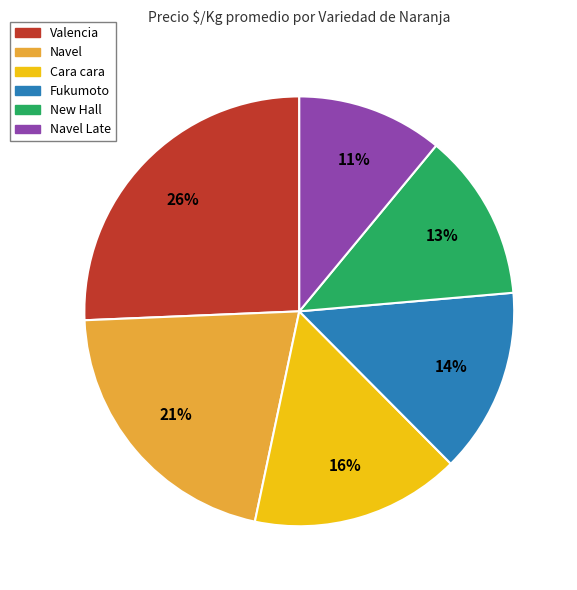

To the nearest percent, what is the average slice percentage?

17%